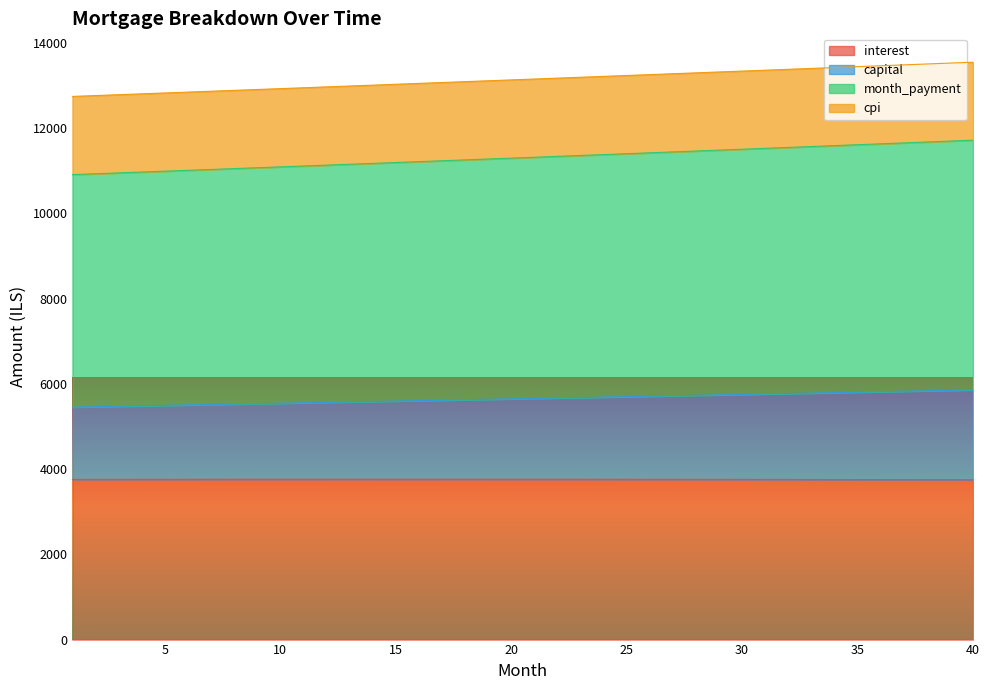

Rank the categories by capital value from lowest to highest.

1, 2, 3, 4, 5, 6, 7, 8, 9, 10, 11, 12, 13, 14, 15, 16, 17, 18, 19, 20, 21, 22, 23, 24, 25, 26, 27, 28, 29, 30, 31, 32, 33, 34, 35, 36, 37, 38, 39, 40